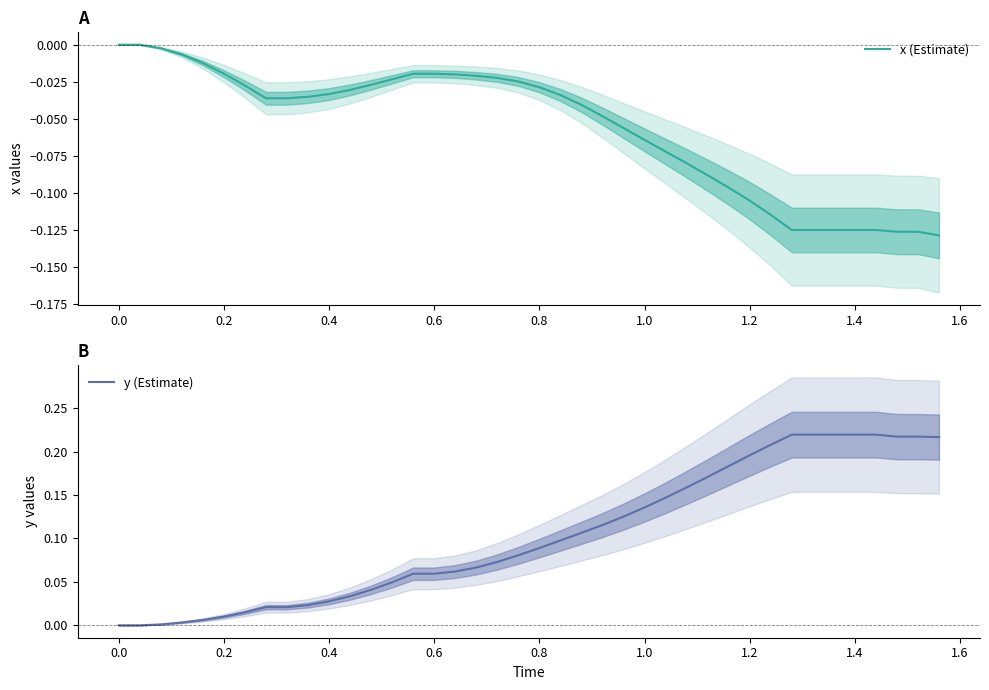

Reading left to right, what are all the values shown in this chart?

x (Estimate): 0.0	0.0	-0.0	-0.0	-0.0	-0.0	-0.0	-0.0	-0.0	-0.0	-0.0	-0.0	-0.0	-0.0	-0.0	-0.0	-0.0	-0.0	-0.0	-0.0	-0.0	-0.0	-0.0	-0.0	-0.1	-0.1	-0.1	-0.1	-0.1	-0.1	-0.1	-0.1	-0.1	-0.1	-0.1	-0.1	-0.1	-0.1	-0.1	-0.1
y (Estimate): 0.0	0.0	0.0	0.0	0.0	0.0	0.0	0.0	0.0	0.0	0.0	0.0	0.0	0.0	0.1	0.1	0.1	0.1	0.1	0.1	0.1	0.1	0.1	0.1	0.1	0.1	0.1	0.2	0.2	0.2	0.2	0.2	0.2	0.2	0.2	0.2	0.2	0.2	0.2	0.2